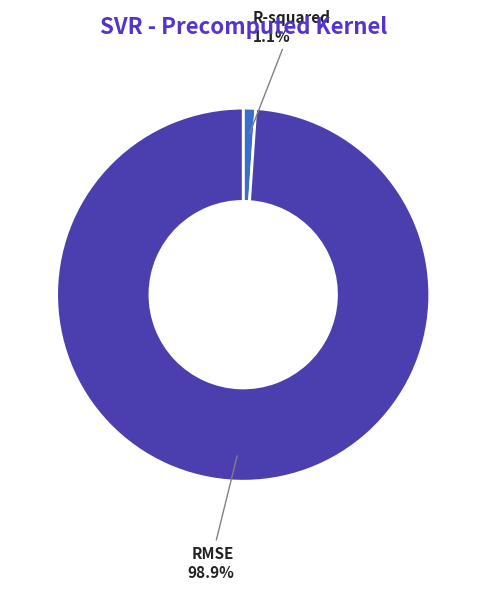

What percentage is the R-squared slice, to the nearest percent?

1%